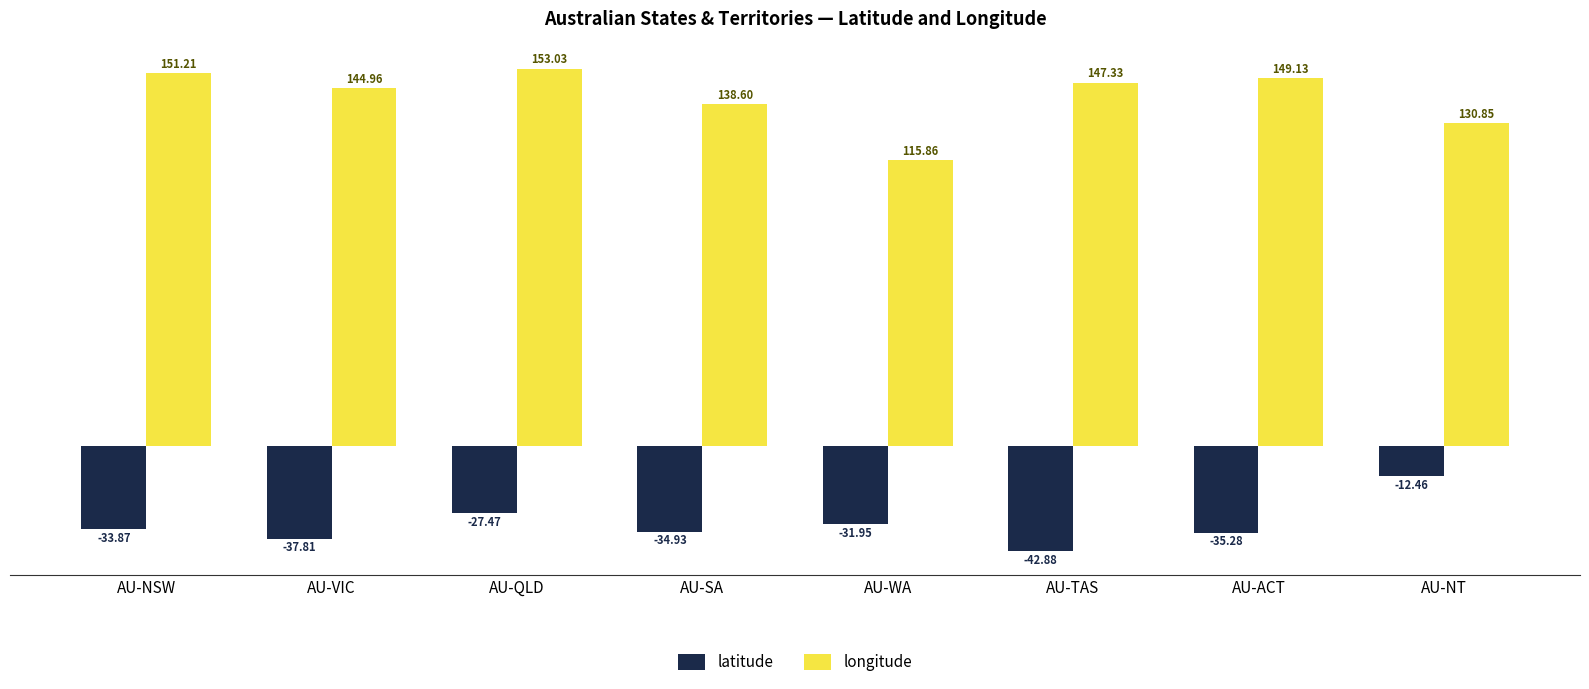

True or false: longitude has a value of 64.9 at AU-WA.

False